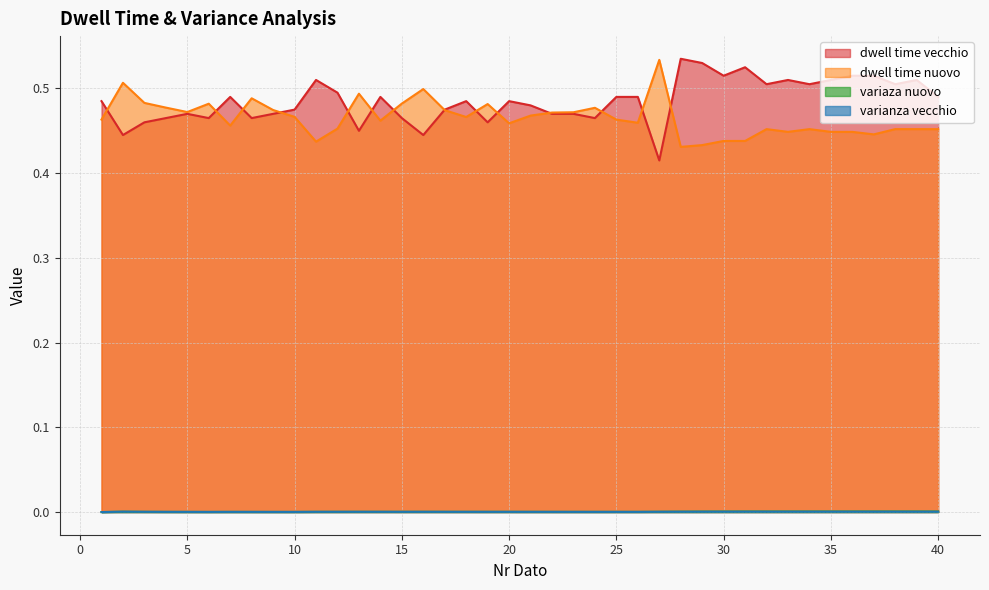

At how many categories does at least one series exceed 0?

40